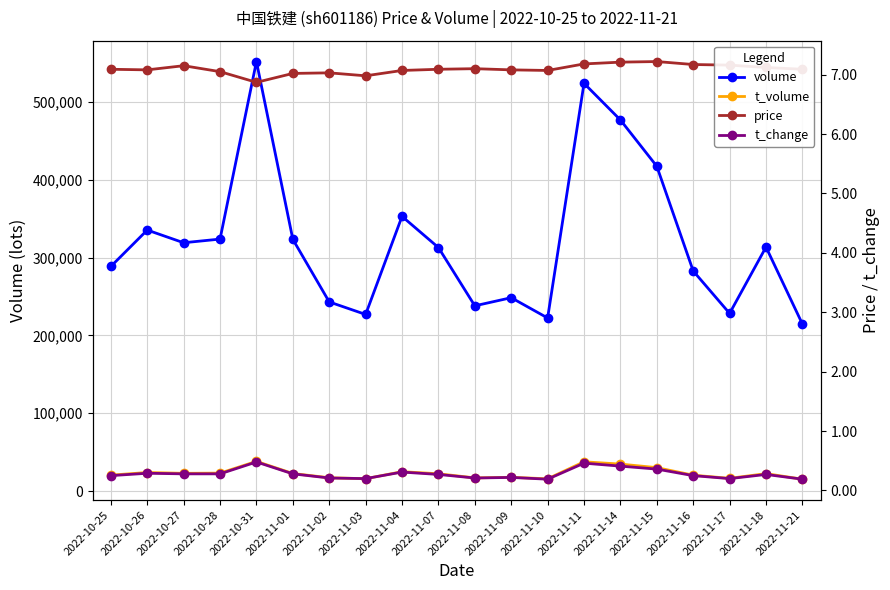

True or false: t_change and t_volume intersect in this chart.

False